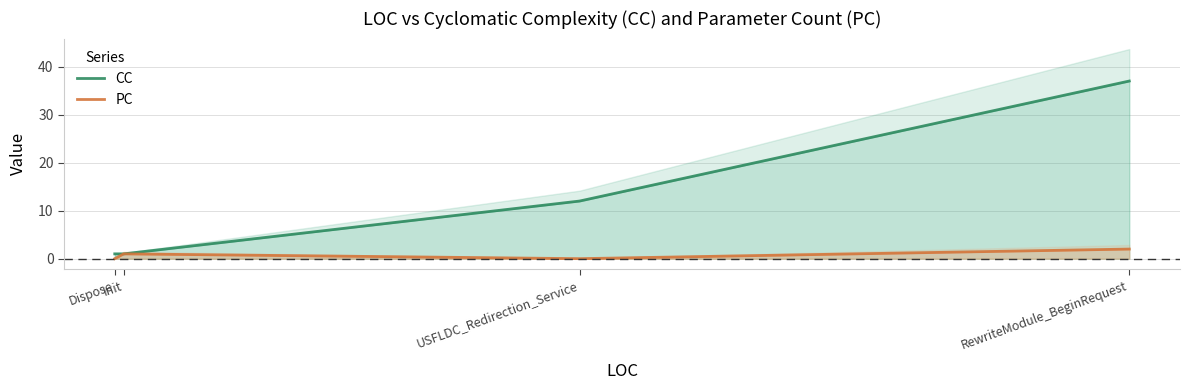

How many values in PC are above zero?

2